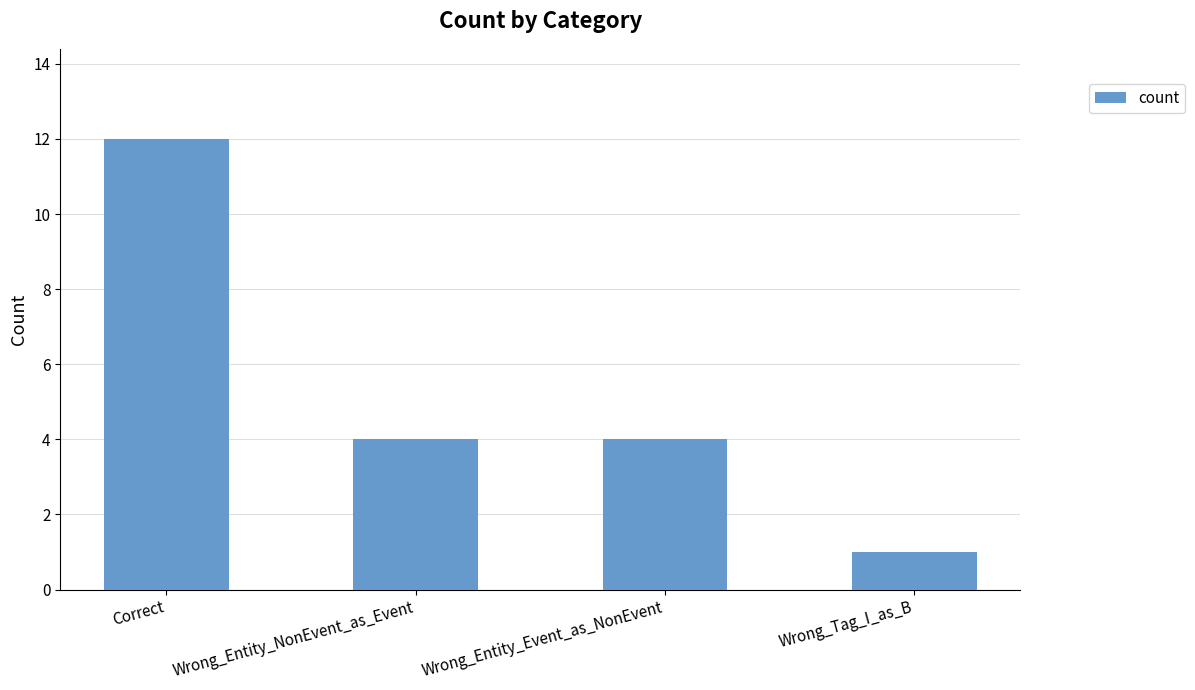

What position from the left is Wrong_Tag_I_as_B?

4